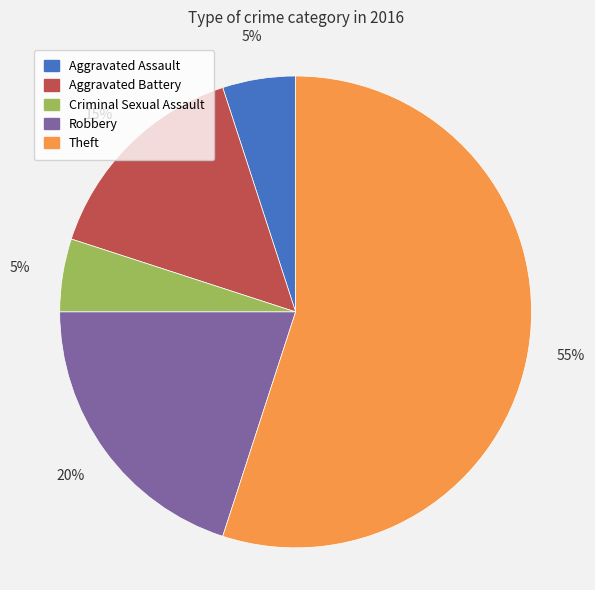

Count the number of slices in the pie.

5